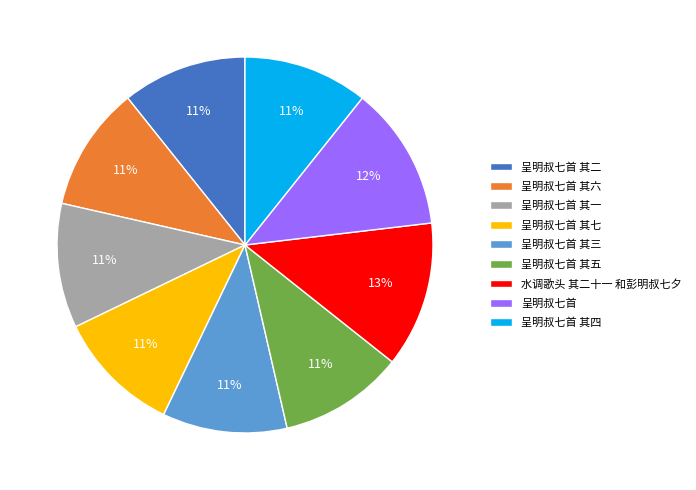

To the nearest percent, what is the average slice percentage?

11%